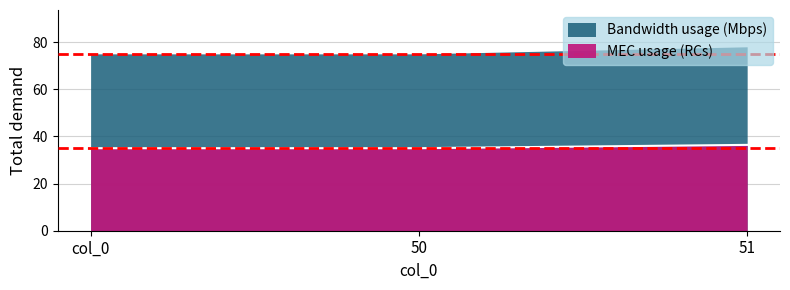

What position from the right is col_0?

3